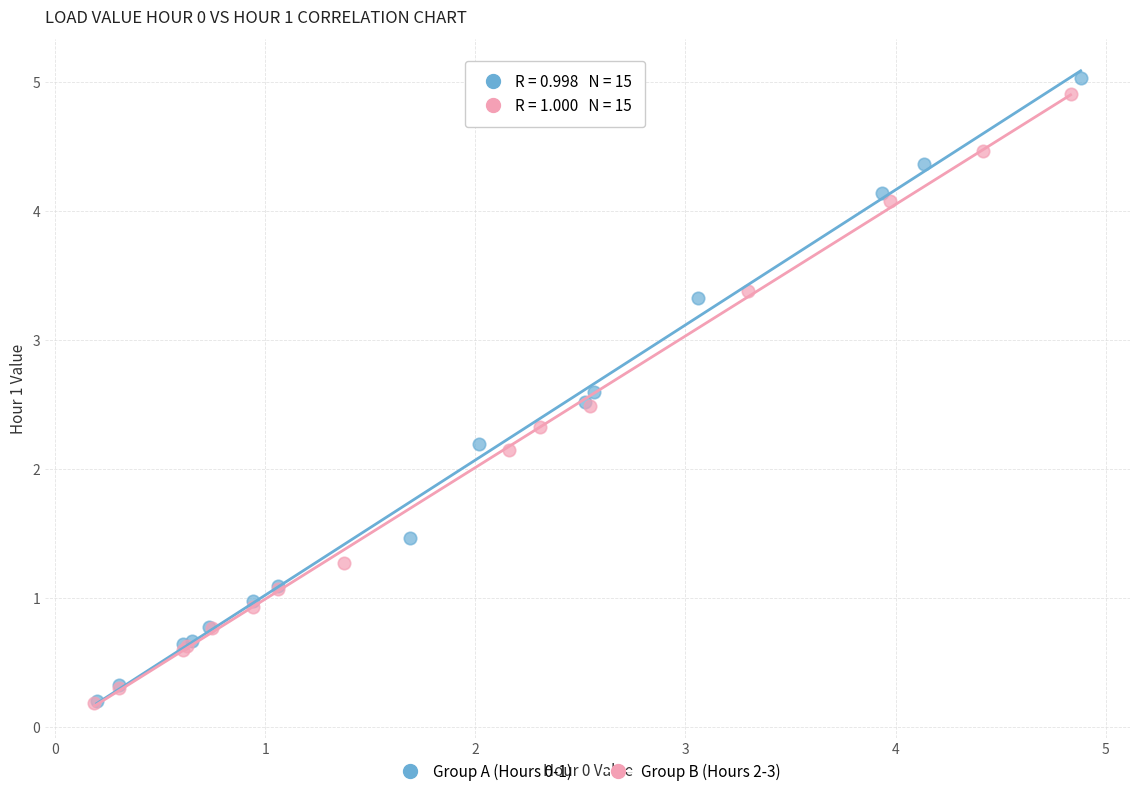

Which series has the largest Y range (max minus min)?

Group A (Hours 0-1)